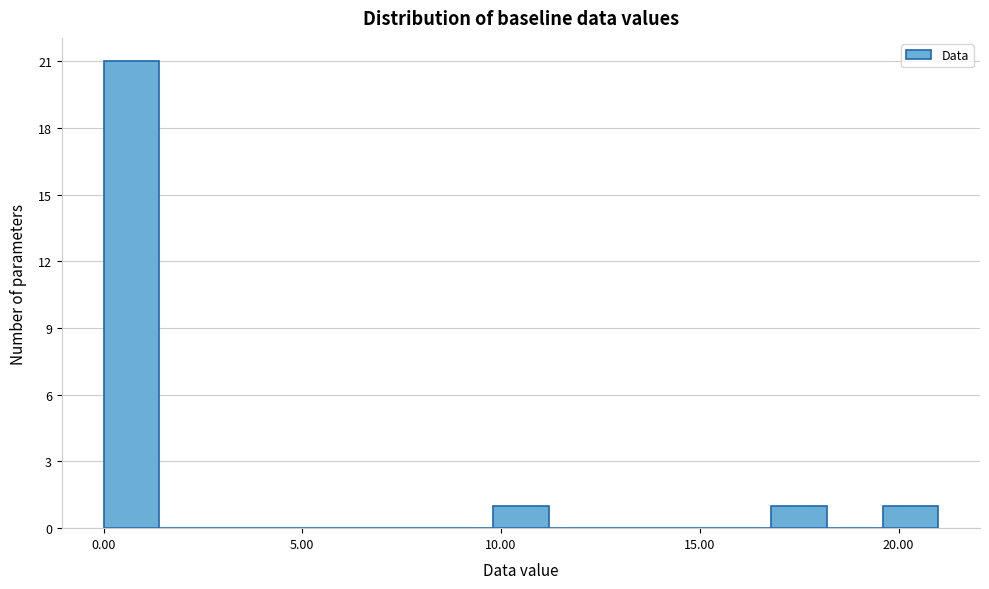

Around what value on the x-axis is the tallest bar? Give the approximate position of its centre, as read against the axis.

0.5